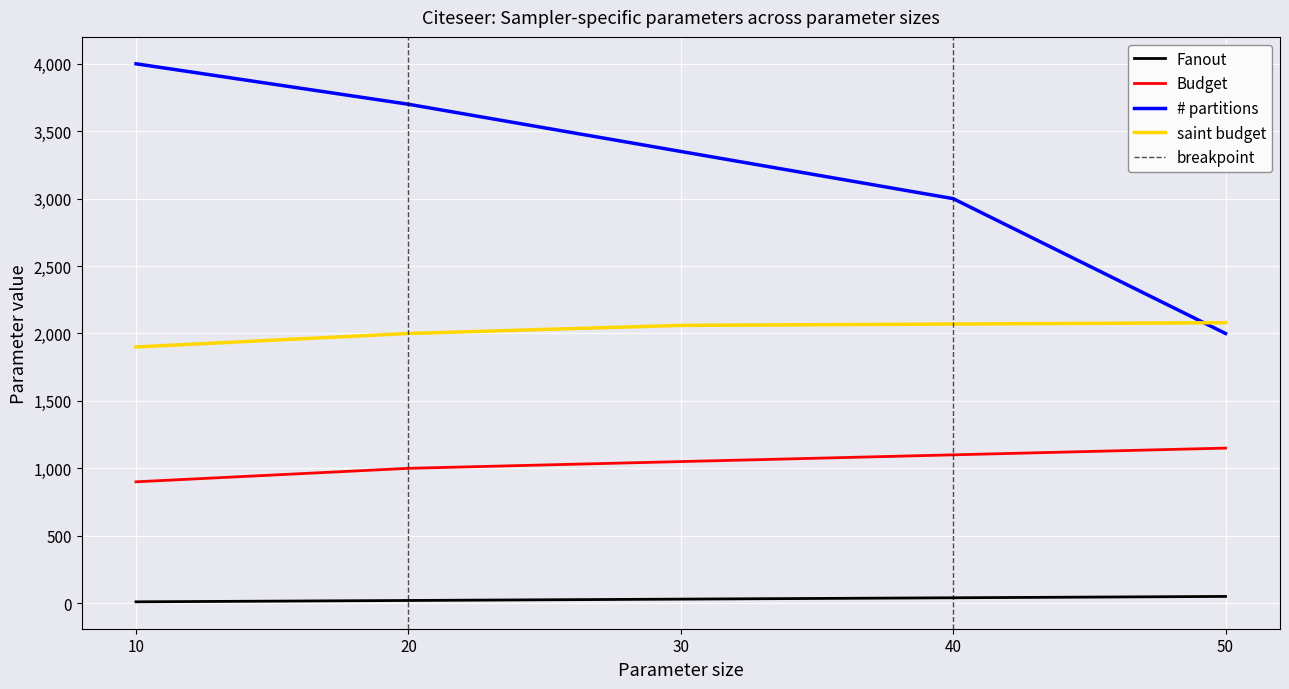

What is the smallest value displayed?

10